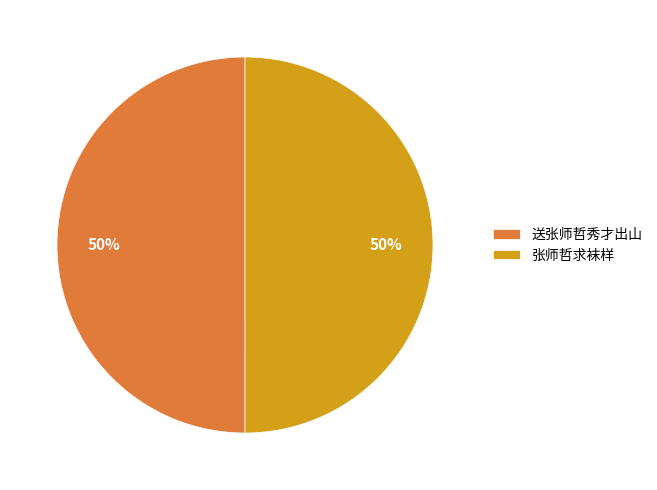

Approximately how many times larger is the value at 送张师哲秀才出山 compared to 张师哲求袜样?

1.0